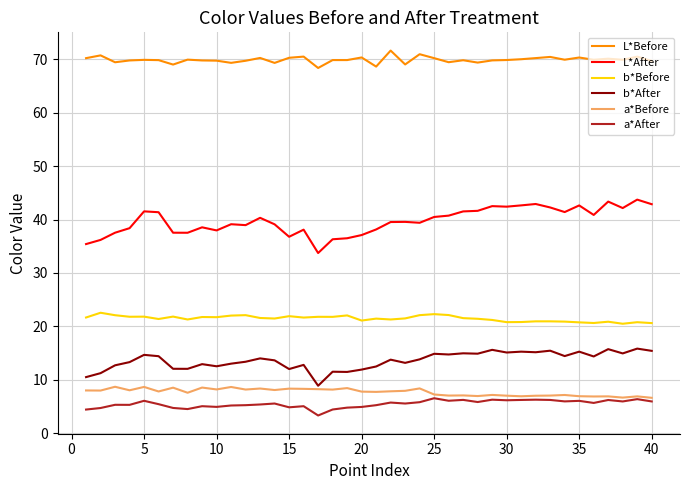

What is the maximum value for L*After?

43.7